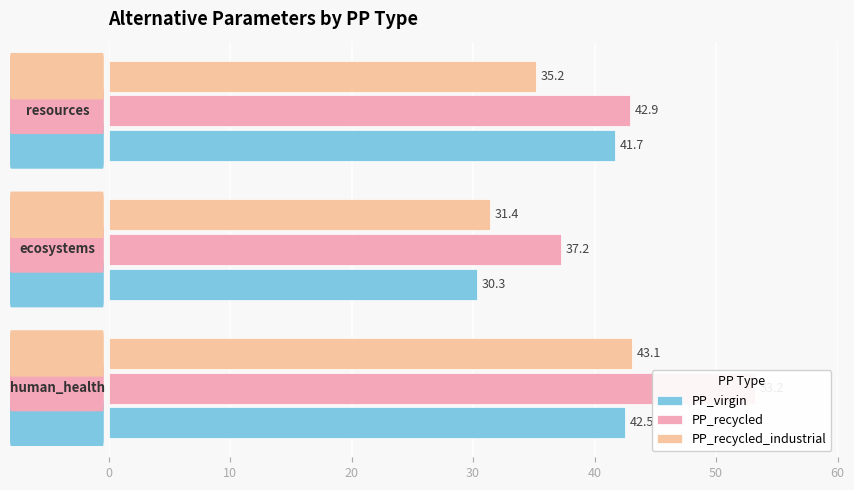

How many bars are there in each group?

3